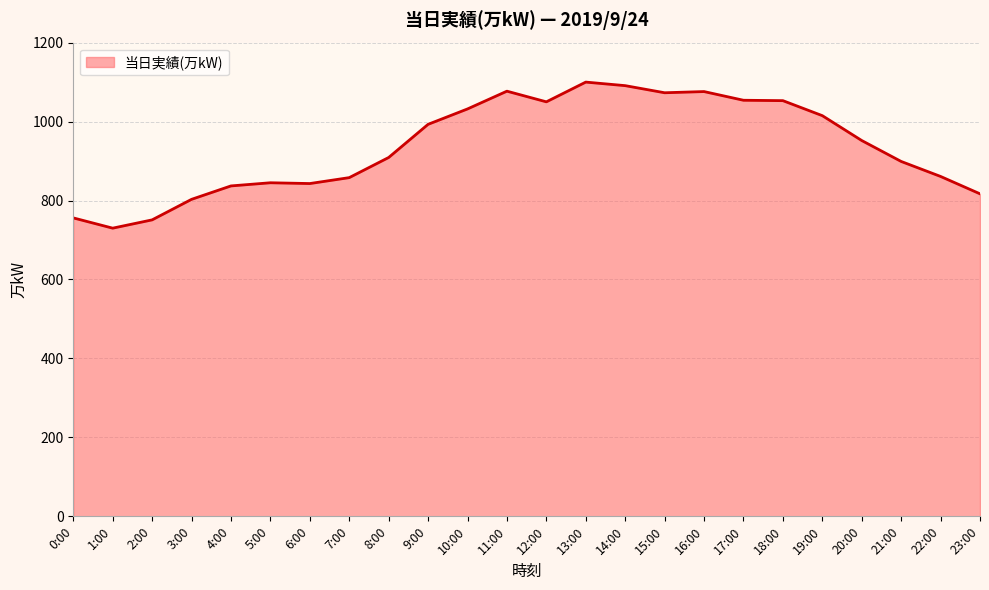

What is the greatest value displayed?

1100